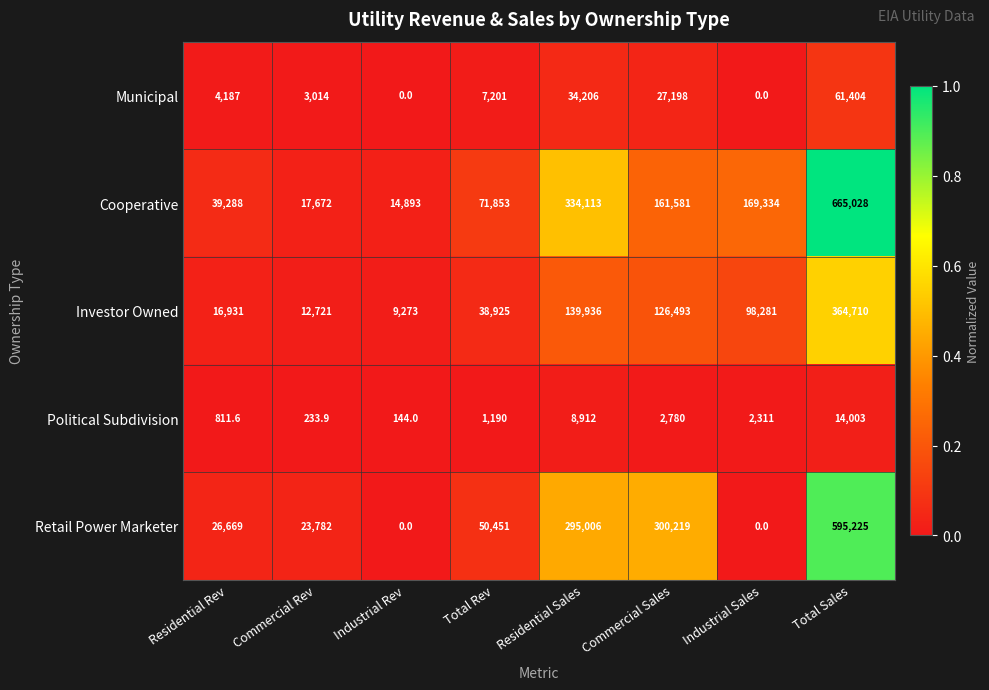

The value of Political Subdivision at Residential Rev is 280.0. True or false?

False